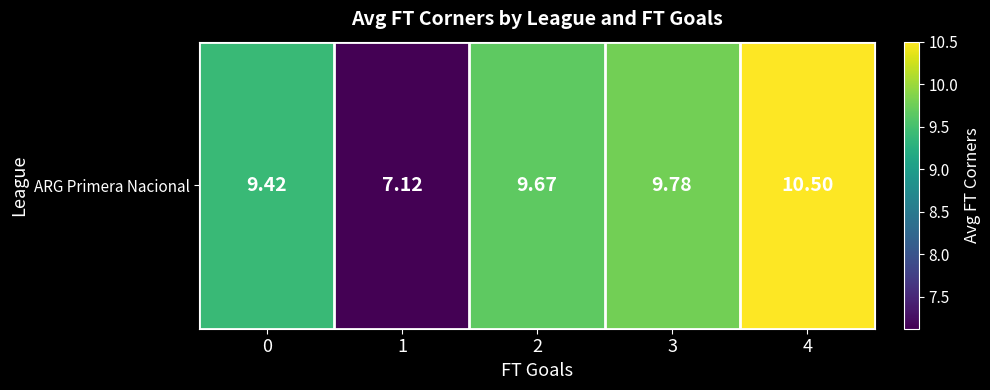

At which category does the chart reach its peak across all series?

4